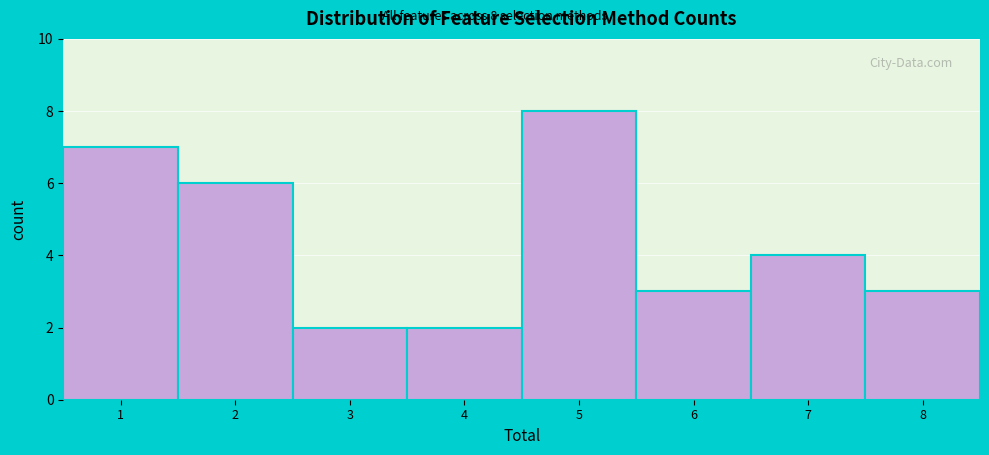

Over which range of the x-axis is the bar tallest?

4.5 to 5.5